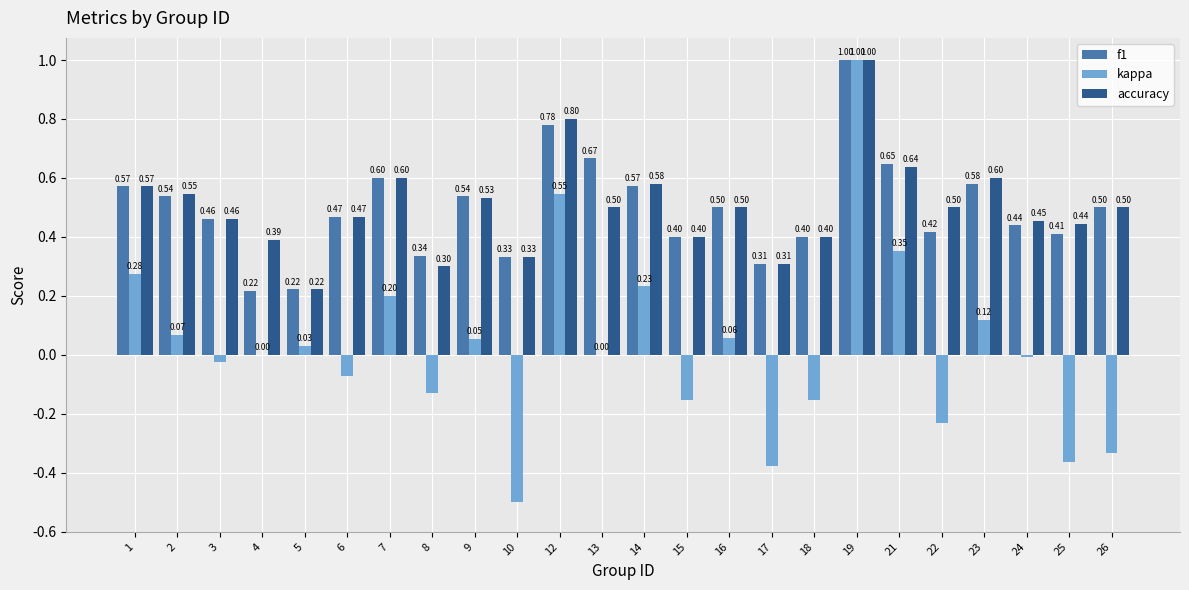

What is the sum of all f1 values?

11.9